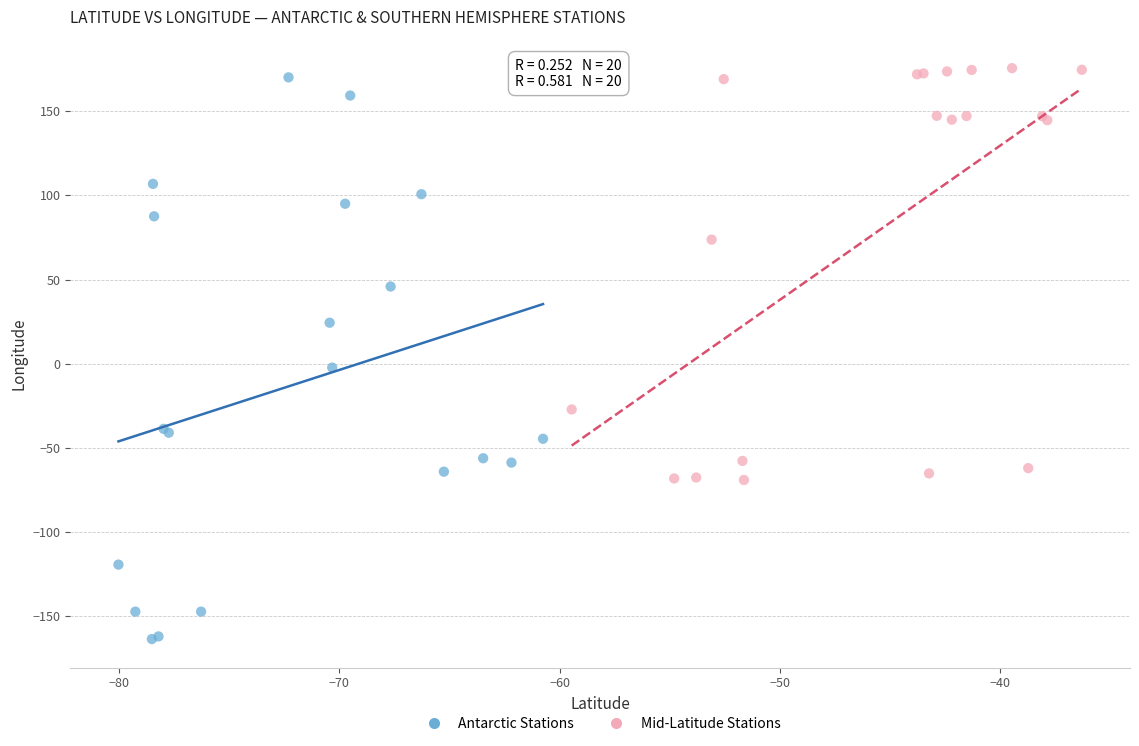

Which series reaches the minimum Y coordinate?

Antarctic Stations